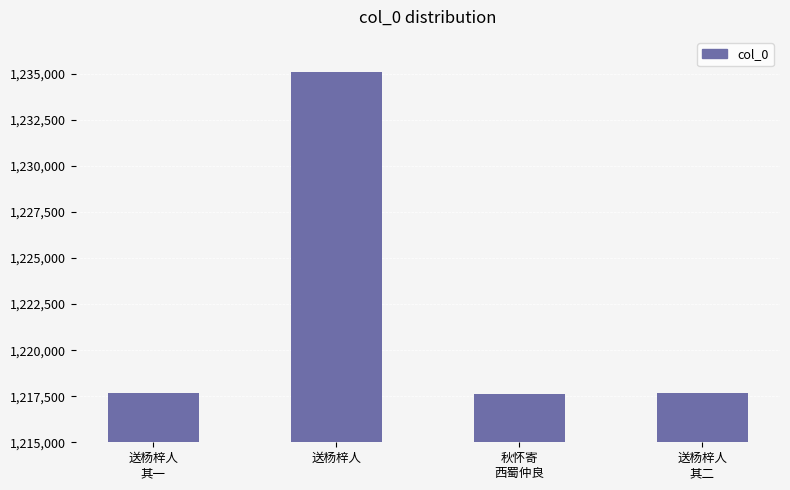

True or false: the data shows 1217682 at 送杨梓人
其一.

True